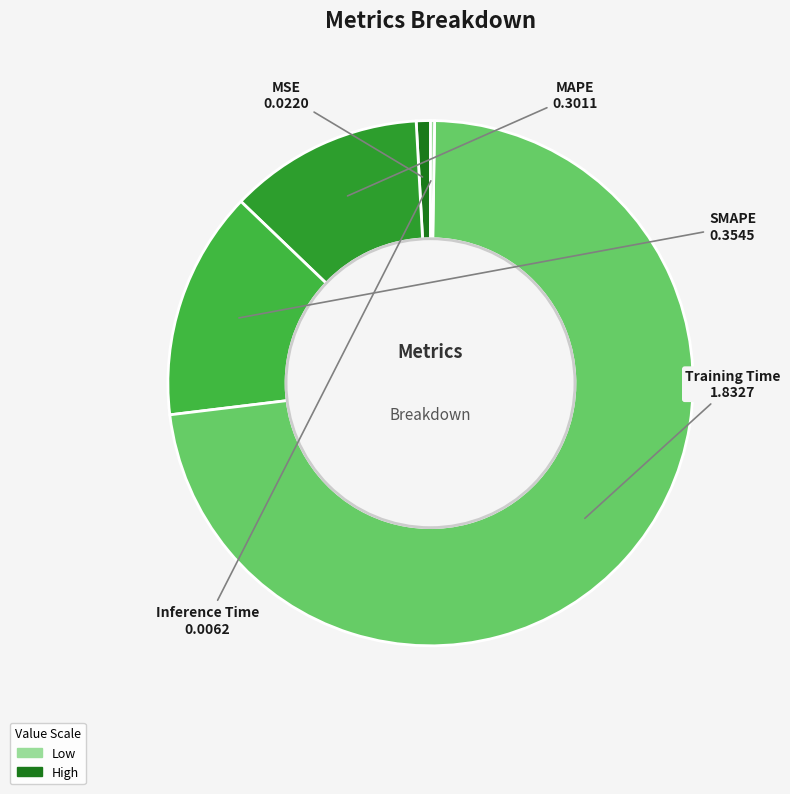

The MAPE slice represents 12% of the pie. True or false?

True